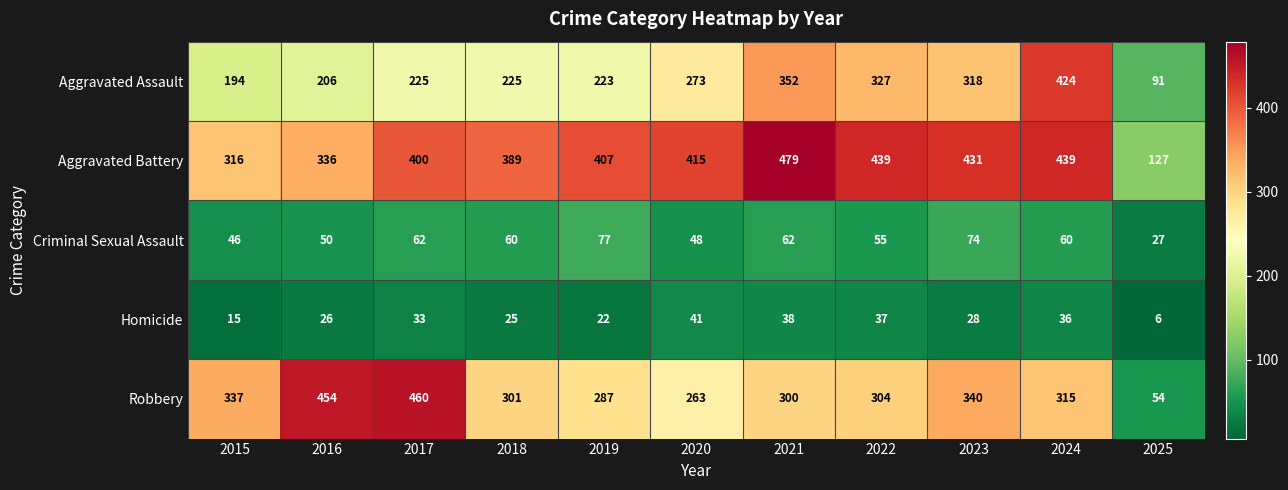

What is the difference between the second highest and second lowest values in the Criminal Sexual Assault series?

28